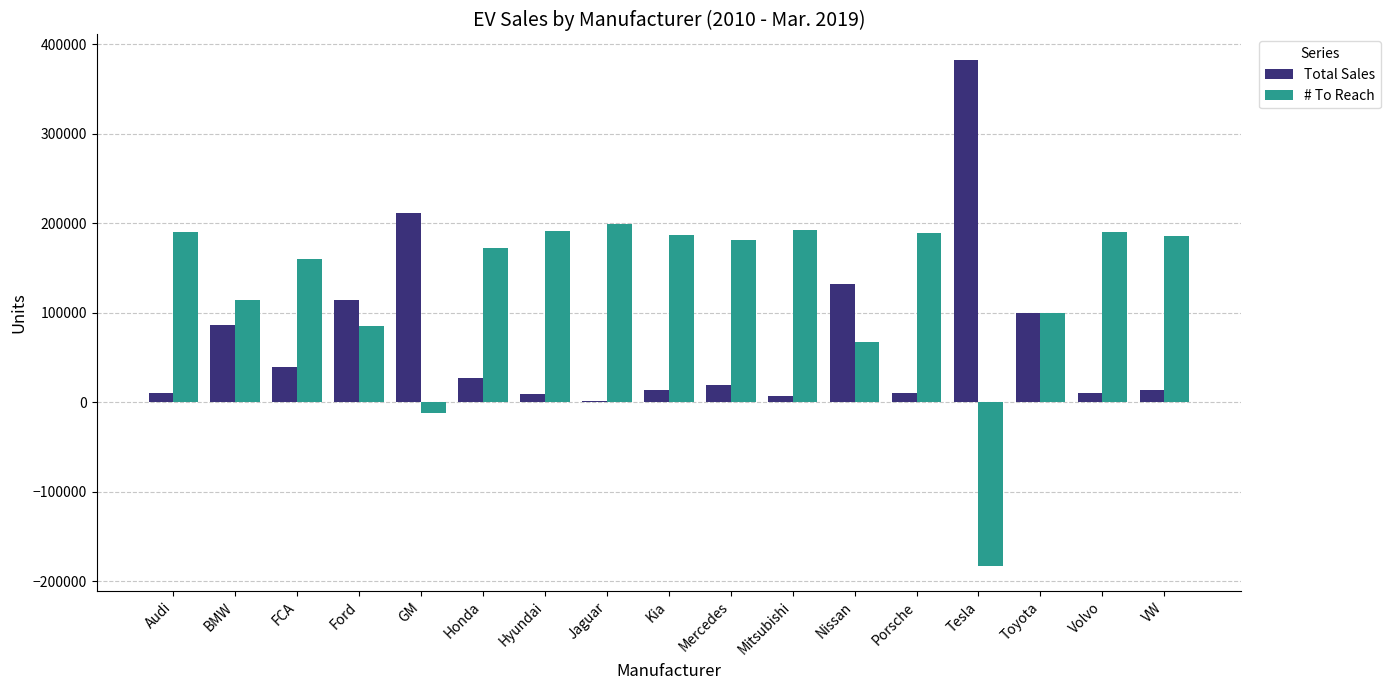

What is the maximum value shown in the chart?

382573